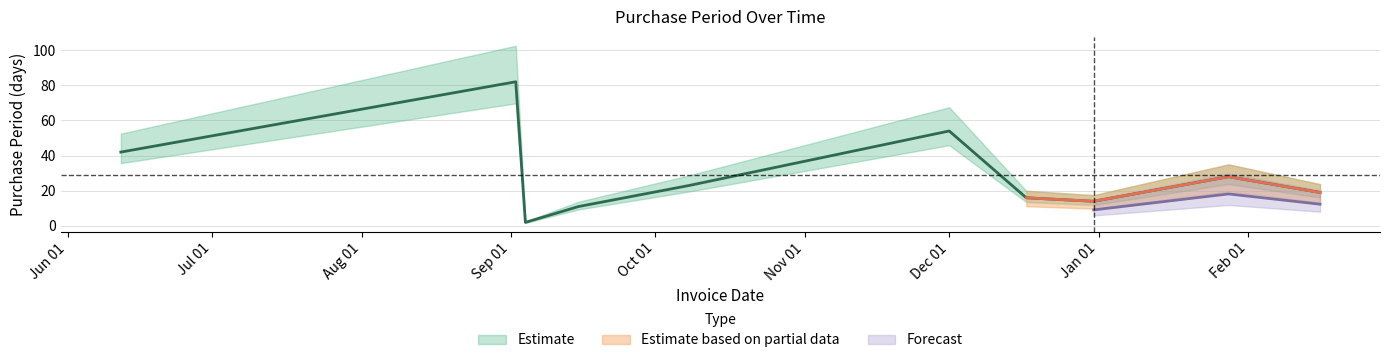

What is the average value?

29